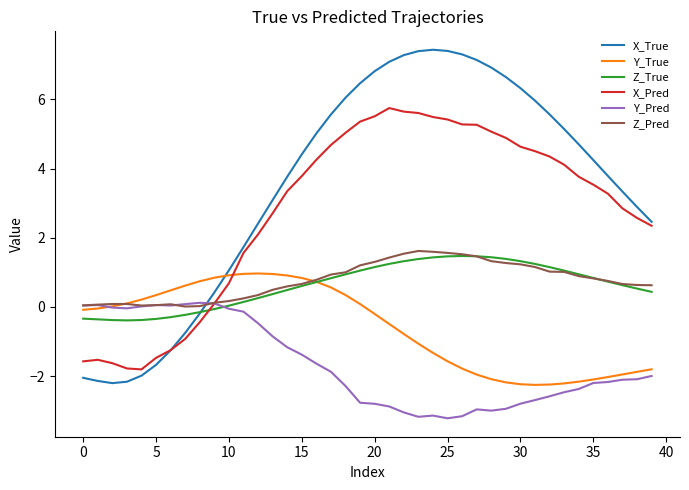

True or false: Z_Pred and Y_Pred intersect in this chart.

True